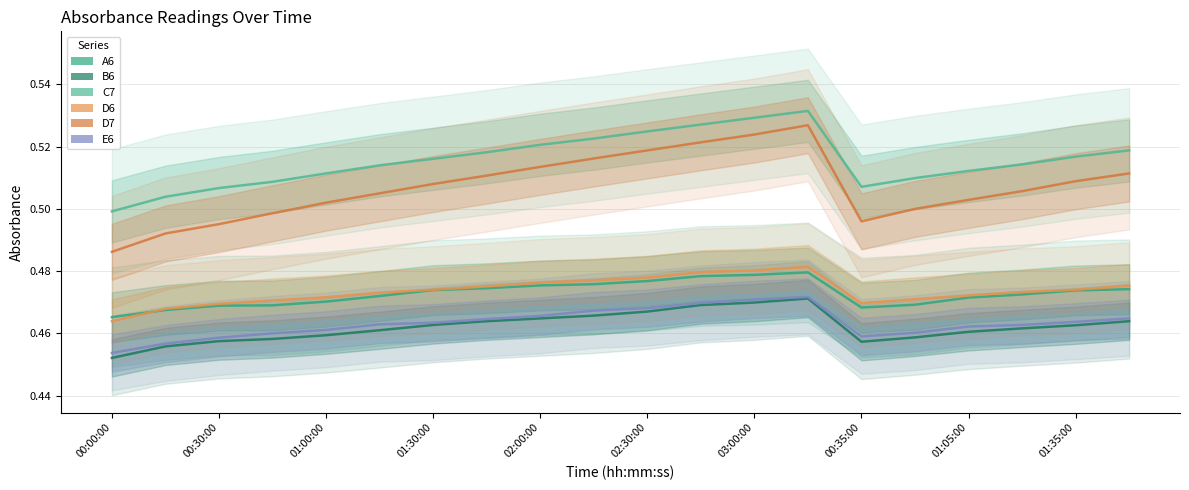

In C7, how many points are higher than both neighbors (excluding endpoints)?

1